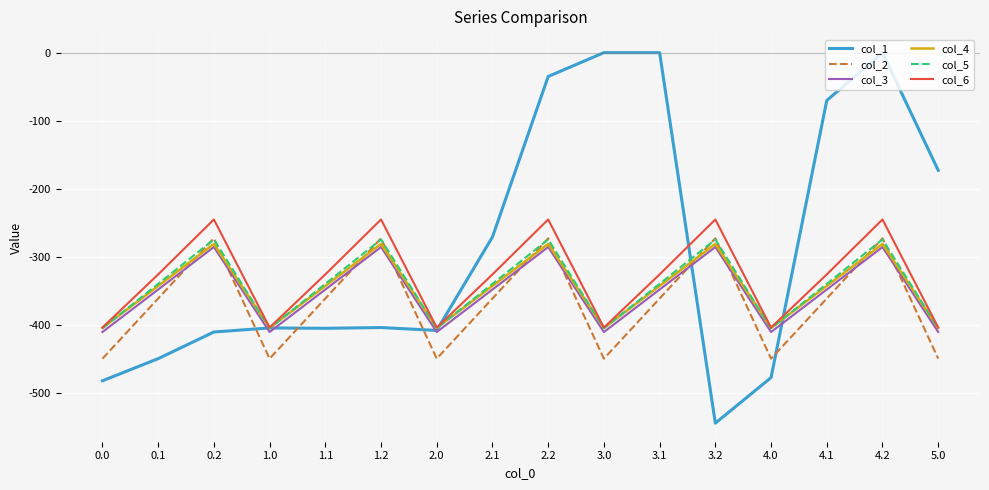

What is the total value across all series at 0.2?

-1769.0